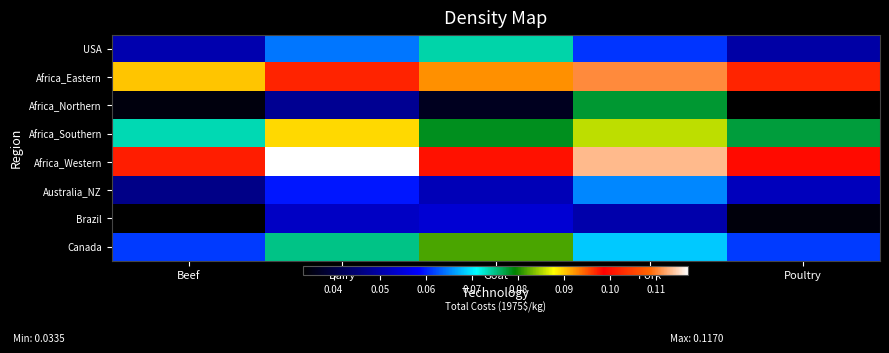

Reading left to right, list all the values displayed in this chart.

USA: Beef=0.1	Dairy=0.1	Goat=0.1	Pork=0.1	Poultry=0.0
Africa_Eastern: Beef=0.1	Dairy=0.1	Goat=0.1	Pork=0.1	Poultry=0.1
Africa_Northern: Beef=0.0	Dairy=0.0	Goat=0.0	Pork=0.1	Poultry=0.0
Africa_Southern: Beef=0.1	Dairy=0.1	Goat=0.1	Pork=0.1	Poultry=0.1
Africa_Western: Beef=0.1	Dairy=0.1	Goat=0.1	Pork=0.1	Poultry=0.1
Australia_NZ: Beef=0.0	Dairy=0.1	Goat=0.1	Pork=0.1	Poultry=0.1
Brazil: Beef=0.0	Dairy=0.1	Goat=0.1	Pork=0.1	Poultry=0.0
Canada: Beef=0.1	Dairy=0.1	Goat=0.1	Pork=0.1	Poultry=0.1